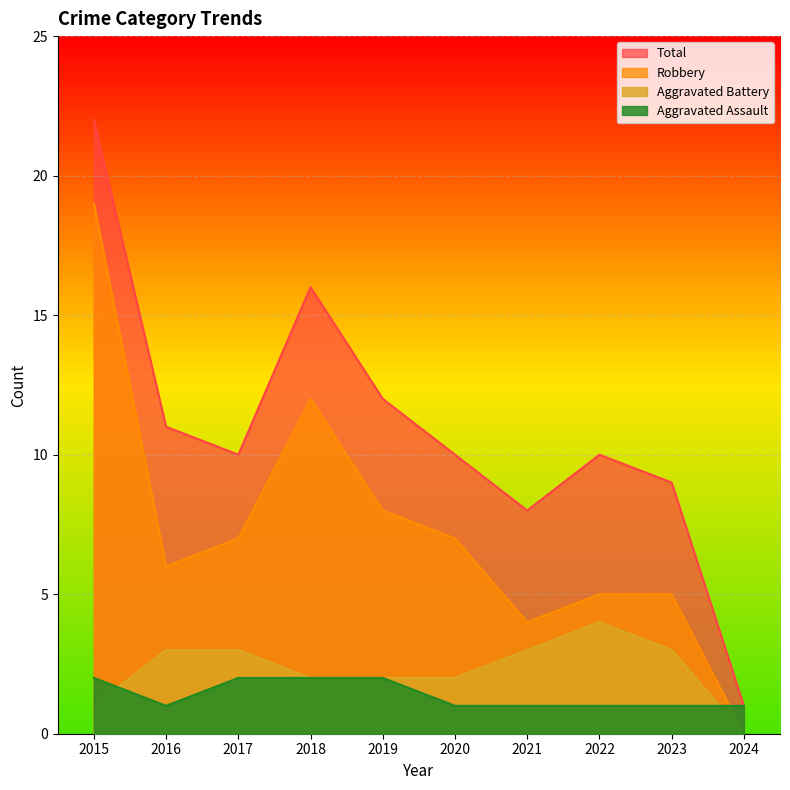

Reading left to right, what are all the values shown in this chart?

Aggravated Assault: 2	1	2	2	2	1	1	1	1	1
Aggravated Battery: 1	3	3	2	2	2	3	4	3	0
Robbery: 19	6	7	12	8	7	4	5	5	0
Total: 22	11	10	16	12	10	8	10	9	1